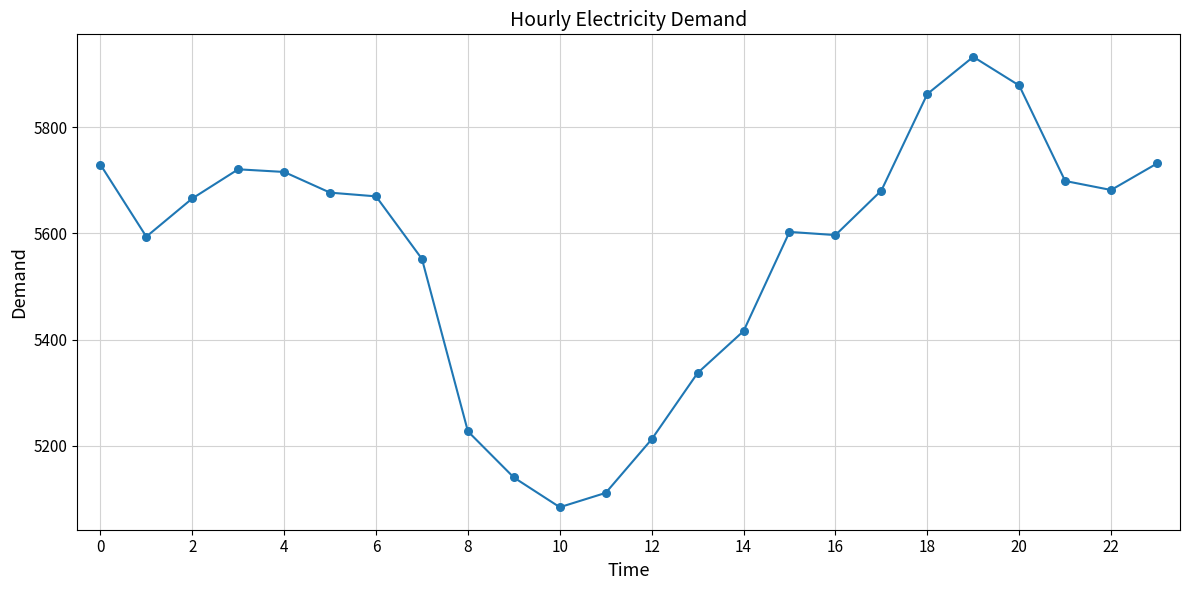

What Y value in the scatter plot is closest to 5508?

5552